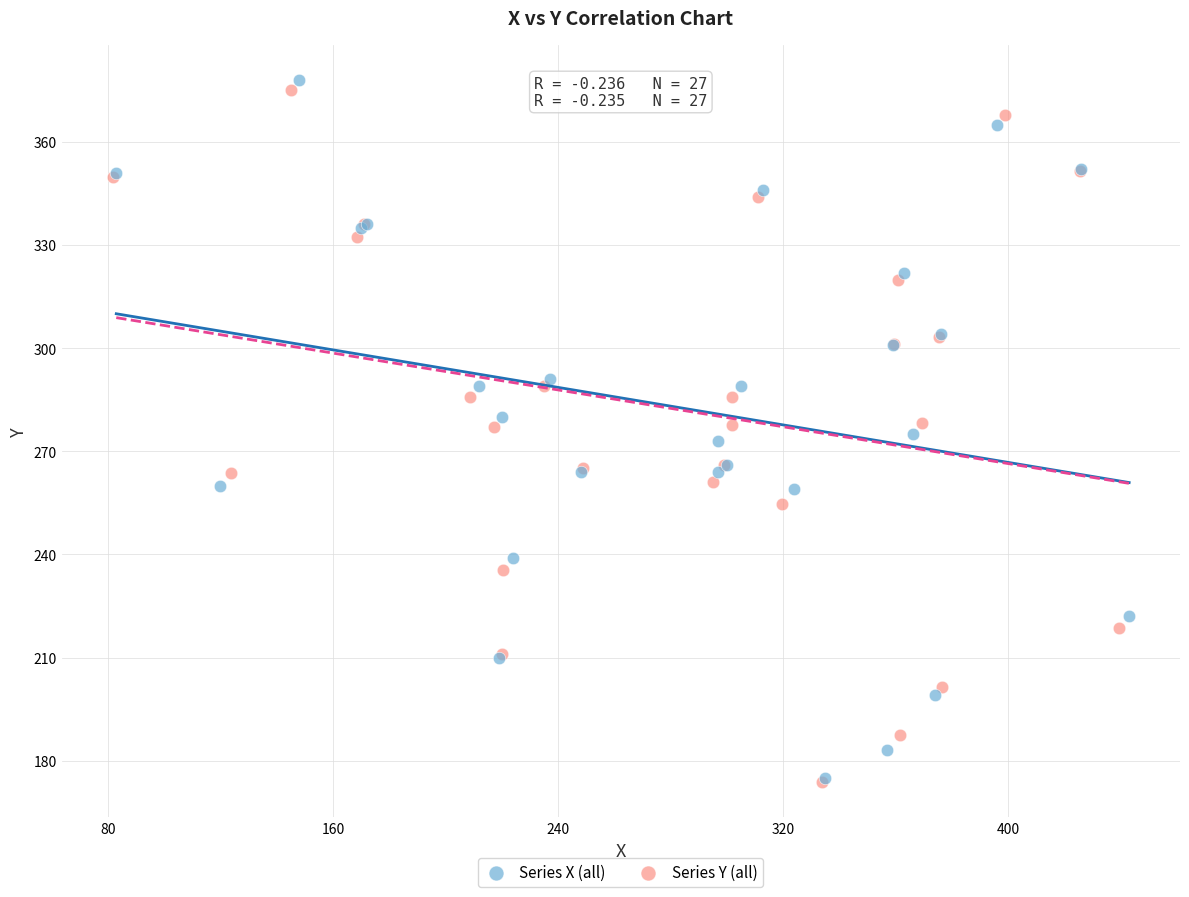

Which series contains the highest Y value?

Series X (all)